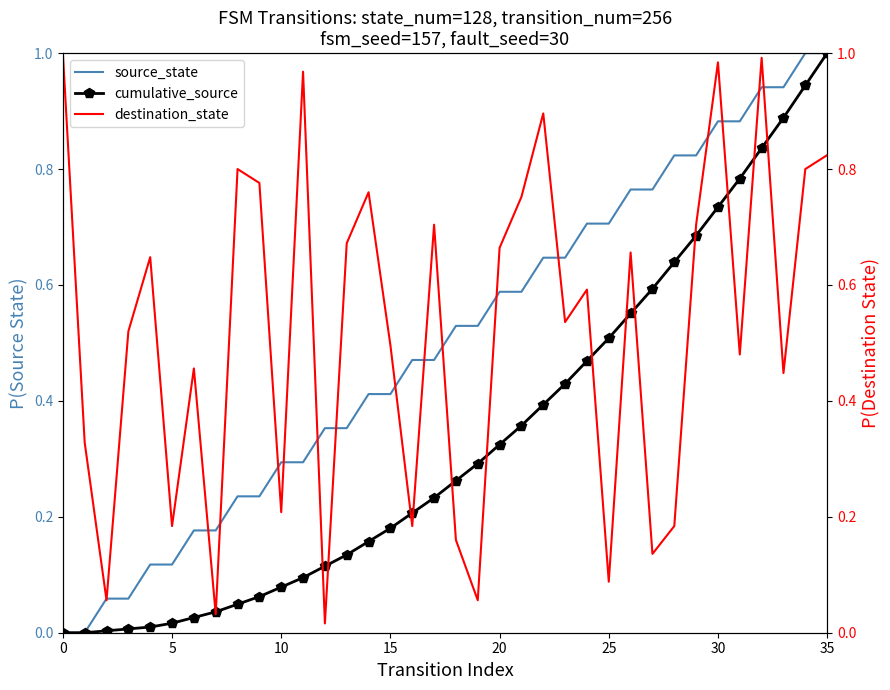

Reading right to left, list all the values displayed in this chart.

source_state: 1.0	1.0	0.9	0.9	0.9	0.9	0.8	0.8	0.8	0.8	0.7	0.7	0.6	0.6	0.6	0.6	0.5	0.5	0.5	0.5	0.4	0.4	0.4	0.4	0.3	0.3	0.2	0.2	0.2	0.2	0.1	0.1	0.1	0.1	0.0	0.0
cumulative_source: 1.0	0.9	0.9	0.8	0.8	0.7	0.7	0.6	0.6	0.6	0.5	0.5	0.4	0.4	0.4	0.3	0.3	0.3	0.2	0.2	0.2	0.2	0.1	0.1	0.1	0.1	0.1	0.0	0.0	0.0	0.0	0.0	0.0	0.0	0.0	0.0
destination_state: 0.8	0.8	0.4	1.0	0.5	1.0	0.7	0.2	0.1	0.7	0.1	0.6	0.5	0.9	0.8	0.7	0.1	0.2	0.7	0.2	0.5	0.8	0.7	0.0	1.0	0.2	0.8	0.8	0.0	0.5	0.2	0.6	0.5	0.1	0.3	1.0